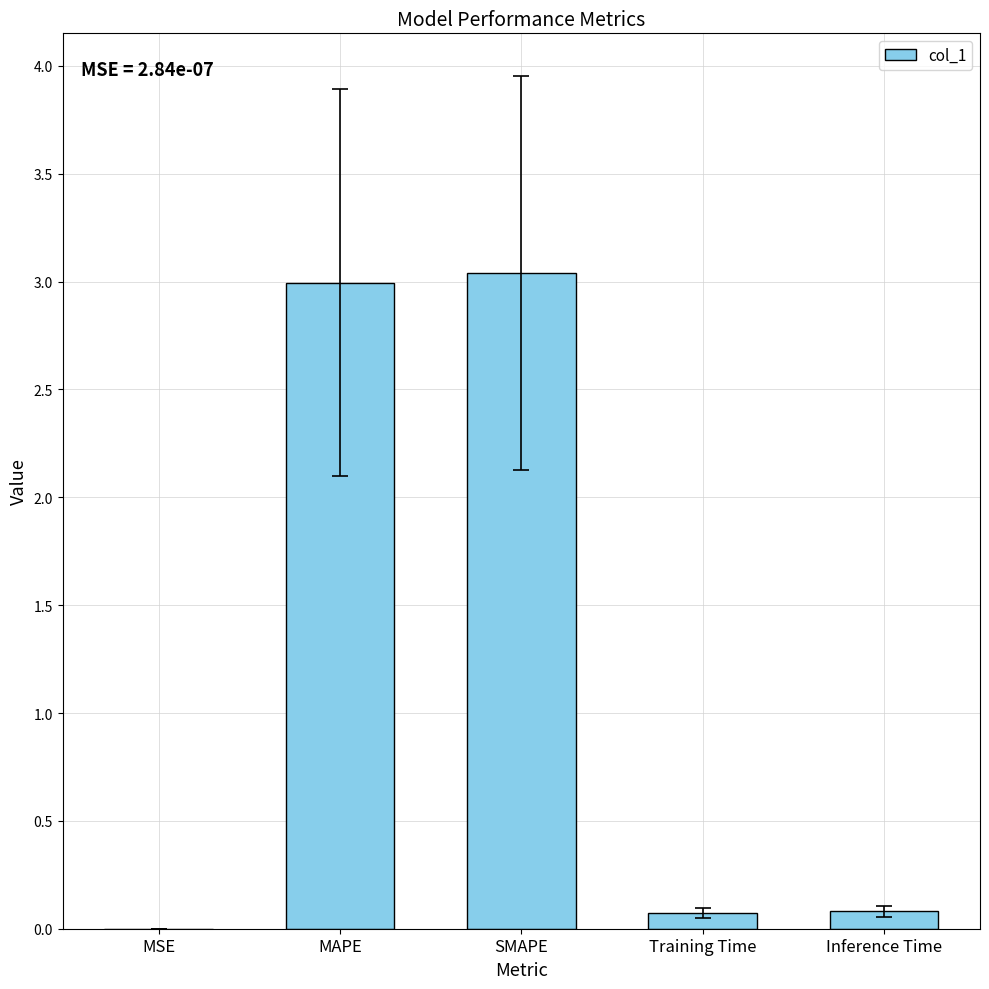

True or false: the data shows 0.1 at Inference Time.

True